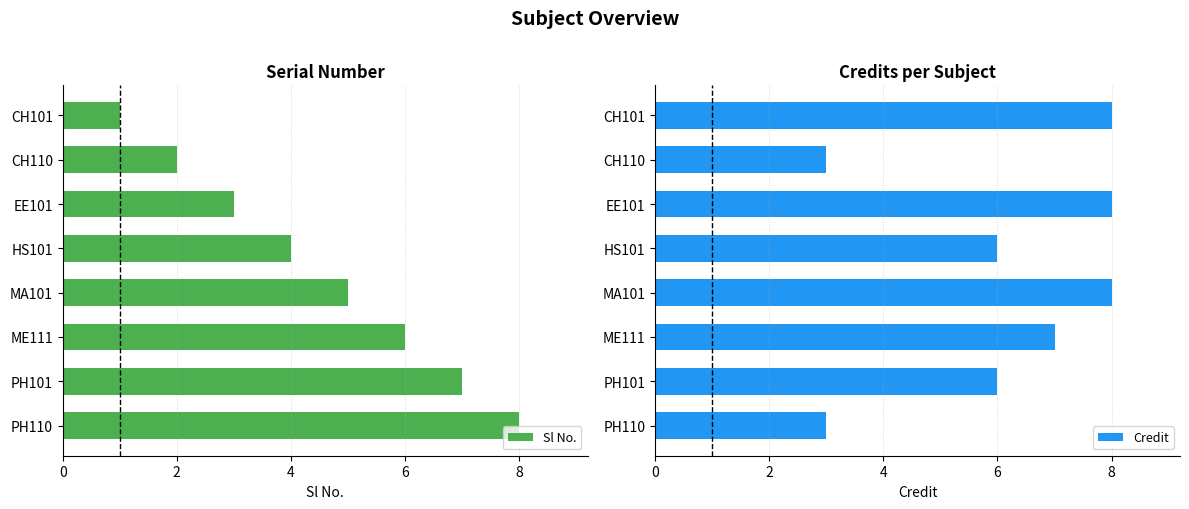

Does the chart contain any negative values?

No